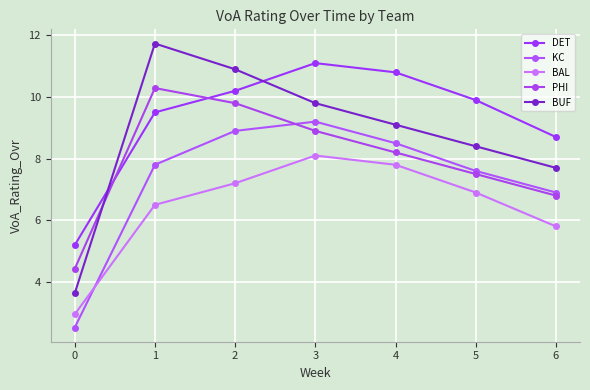

Reading left to right, transcribe all the data shown in this chart.

DET: 0=5.2	1=9.5	2=10.2	3=11.1	4=10.8	5=9.9	6=8.7
KC: 0=2.5	1=7.8	2=8.9	3=9.2	4=8.5	5=7.6	6=6.9
BAL: 0=2.9	1=6.5	2=7.2	3=8.1	4=7.8	5=6.9	6=5.8
PHI: 0=4.4	1=10.3	2=9.8	3=8.9	4=8.2	5=7.5	6=6.8
BUF: 0=3.6	1=11.7	2=10.9	3=9.8	4=9.1	5=8.4	6=7.7